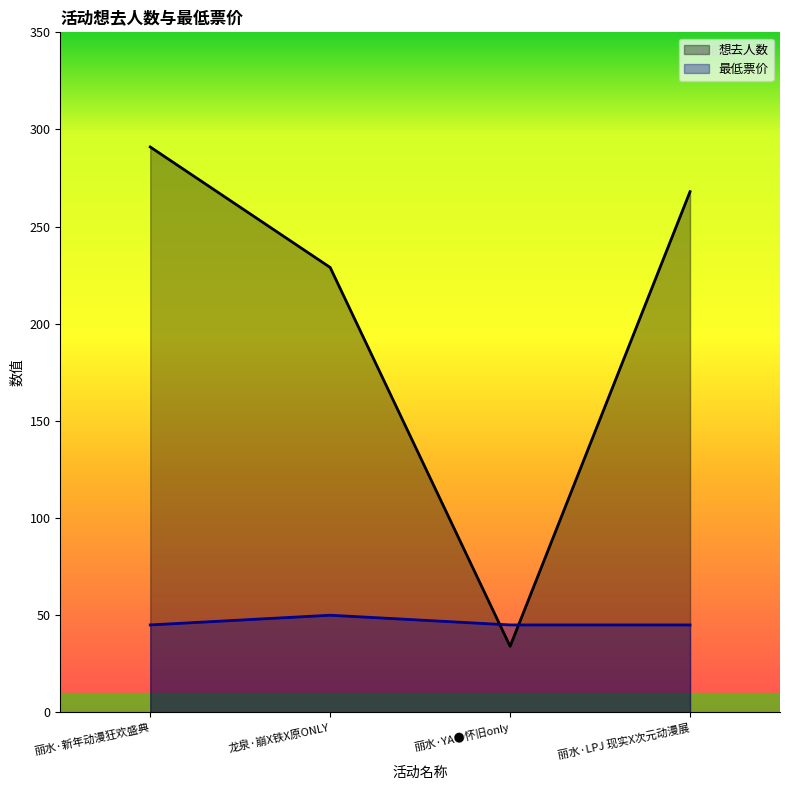

Does the chart have visible grid lines?

No